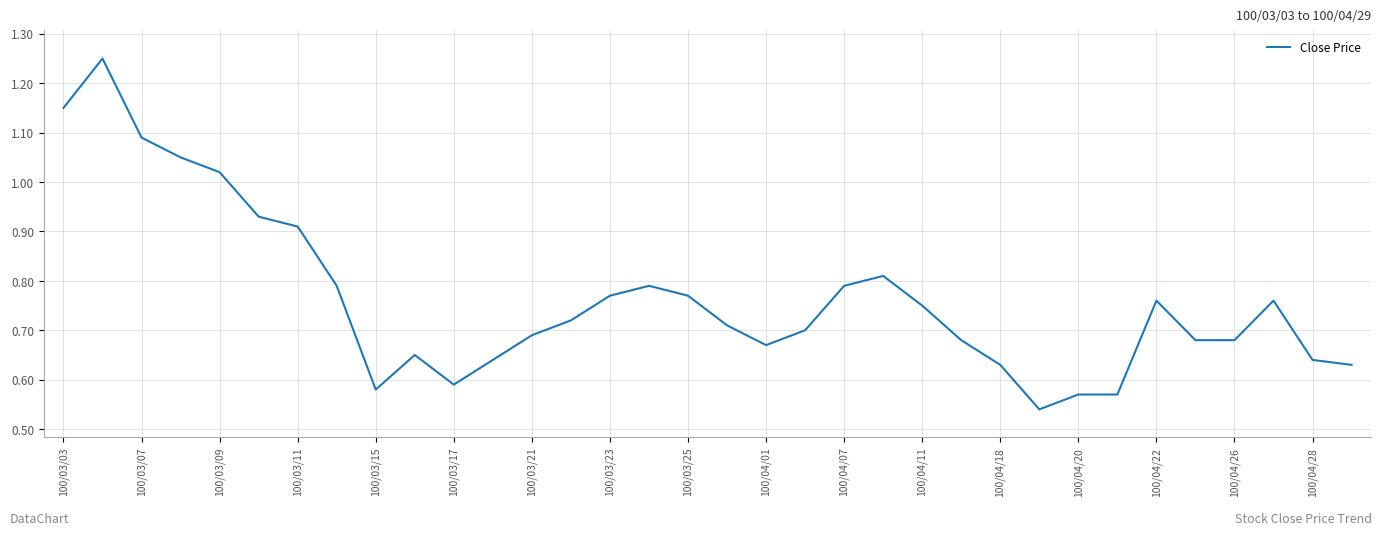

True or false: the data shows 0.5 at 100/04/01.

False